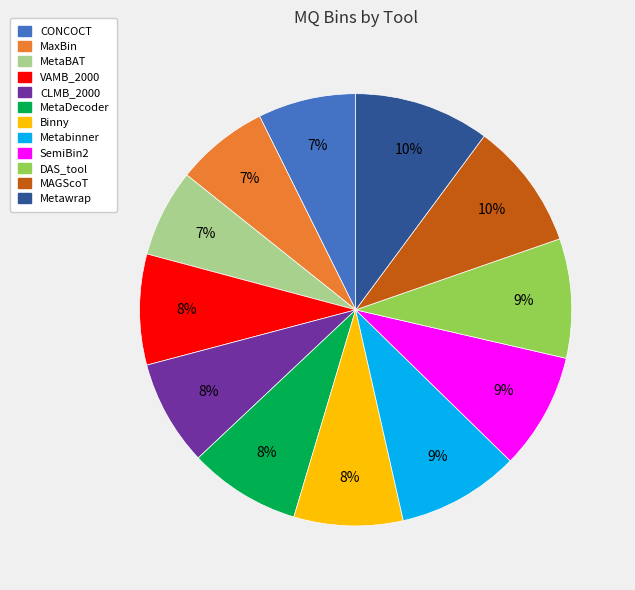

To the nearest percent, what is the difference between the MaxBin and VAMB_2000 slice percentages?

1%